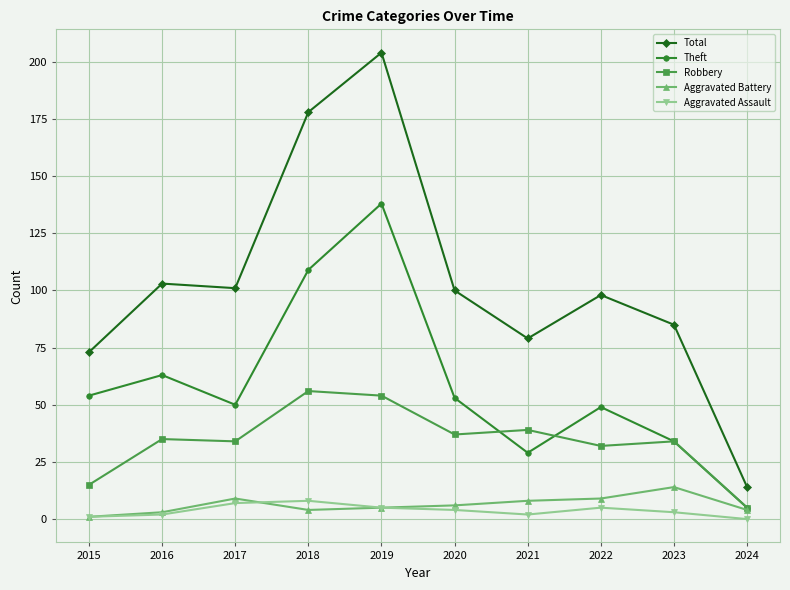

What is the value of the Theft point at the 8th from the left?

49